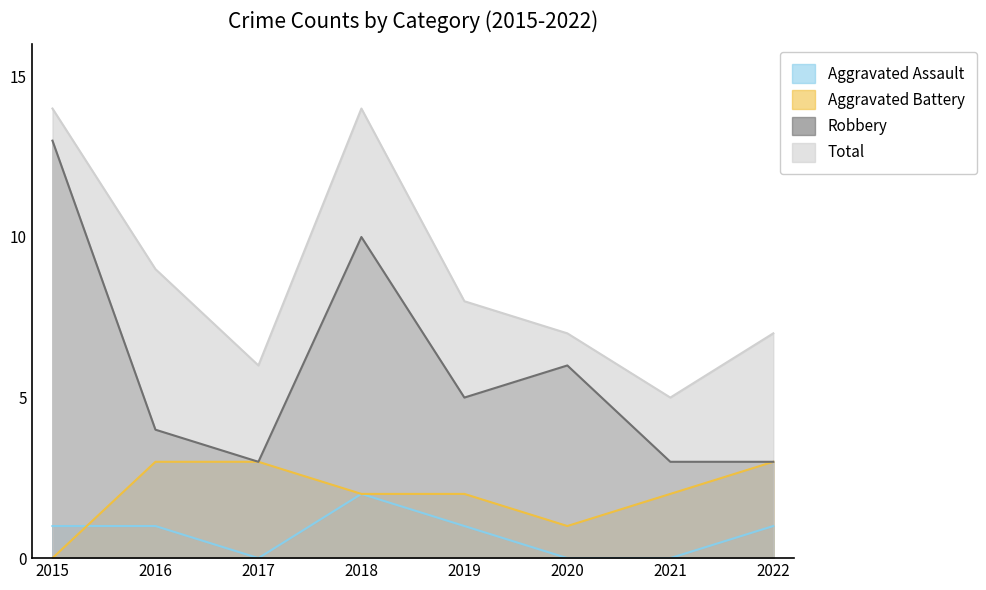

What is the difference between the Aggravated Assault values at 2021 and 2016?

1